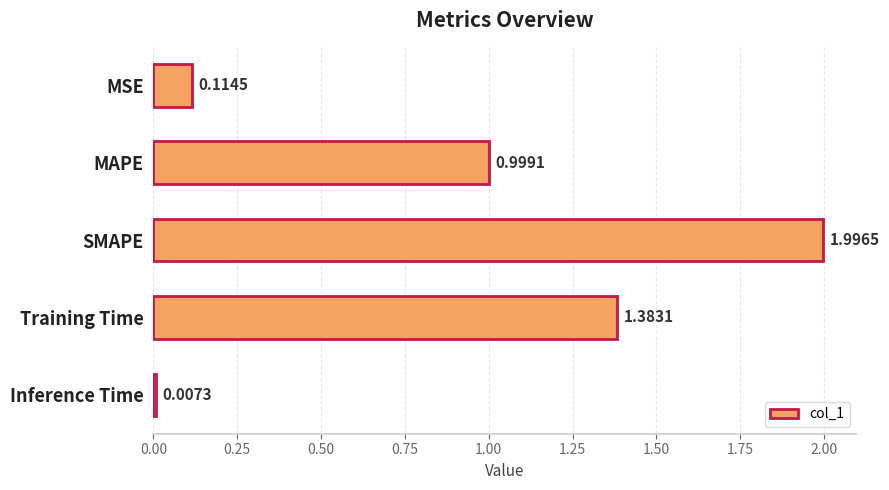

List the labels in order of value, smallest first.

Inference Time, MSE, MAPE, Training Time, SMAPE